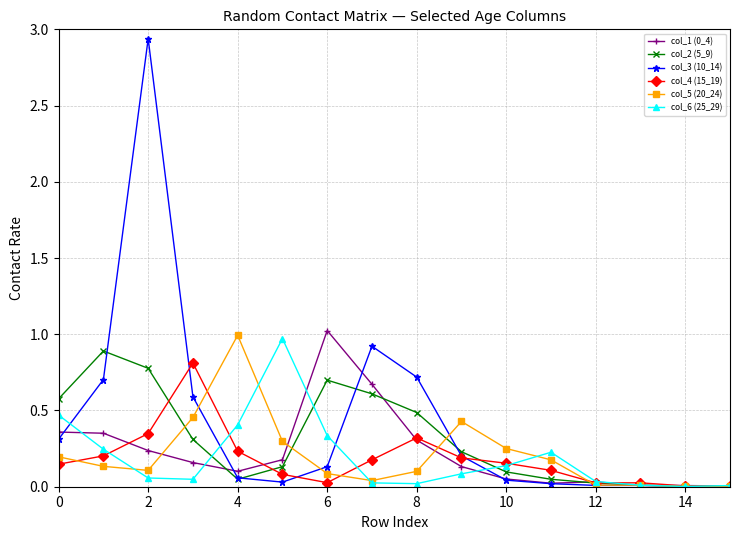

True or false: col_6 (25_29) has more than 0 interior local peaks.

True